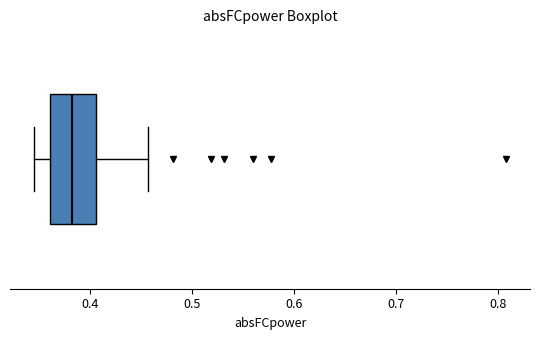

Where does the right whisker of the box end on the x-axis? The values are not printed on the chart, so give them approximately, as read against the axis.

0.46